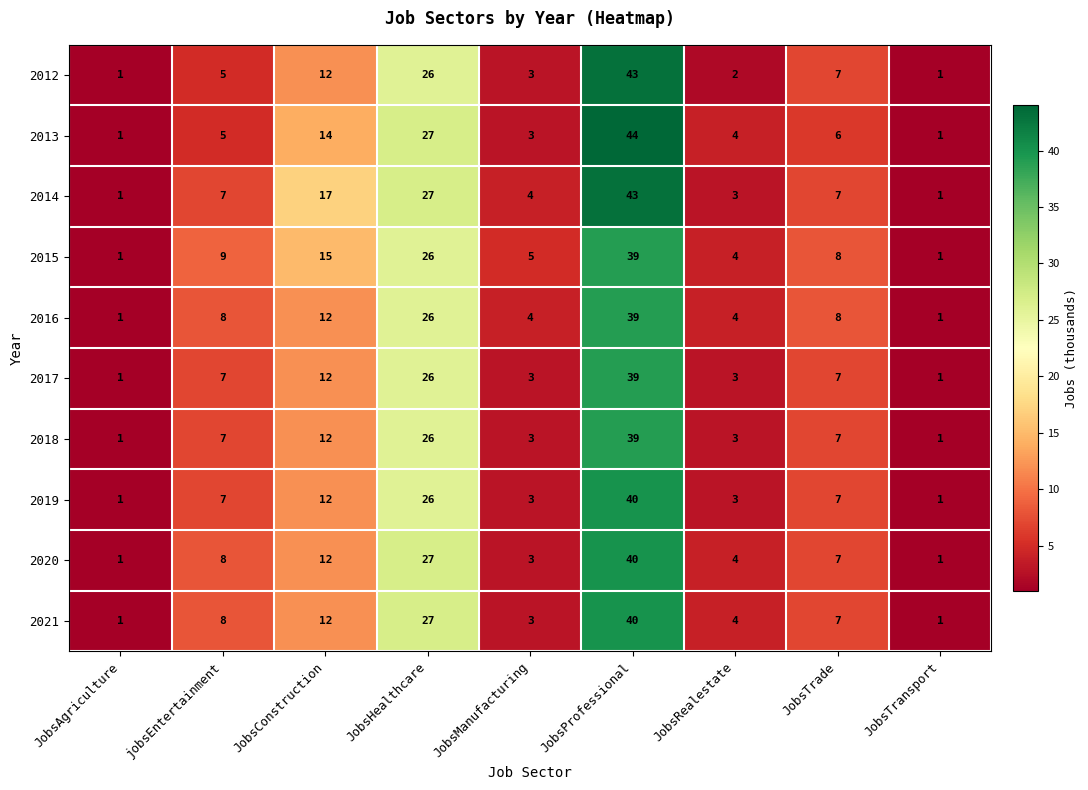

Where is 2018 nearest to the value 20?

JobsHealthcare